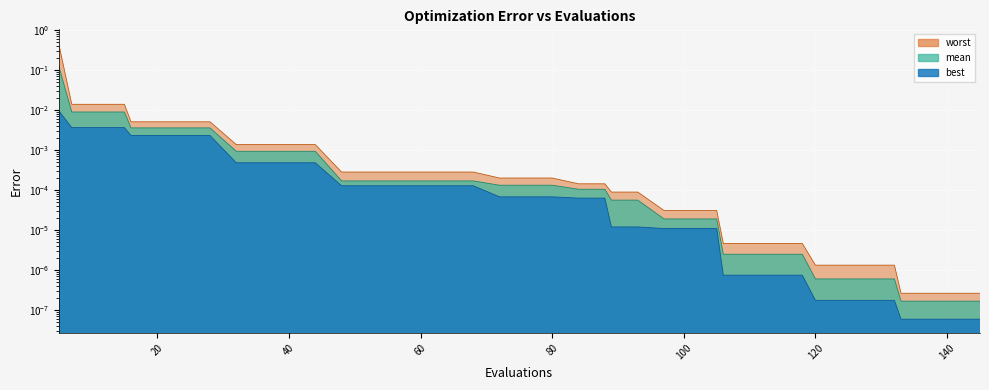

Reading left to right, list all the values displayed in this chart.

mean: 5=0.1	7=0.0	11=0.0	15=0.0	16=0.0	20=0.0	24=0.0	28=0.0	32=0.0	36=0.0	40=0.0	44=0.0	48=0.0	52=0.0	56=0.0	60=0.0	64=0.0	68=0.0	72=0.0	76=0.0	80=0.0	84=0.0	88=0.0	89=0.0	93=0.0	97=0.0	101=0.0	105=0.0	106=0.0	110=0.0	114=0.0	118=0.0	120=0.0	124=0.0	128=0.0	132=0.0	133=0.0	137=0.0	141=0.0	145=0.0
best: 5=0.0	7=0.0	11=0.0	15=0.0	16=0.0	20=0.0	24=0.0	28=0.0	32=0.0	36=0.0	40=0.0	44=0.0	48=0.0	52=0.0	56=0.0	60=0.0	64=0.0	68=0.0	72=0.0	76=0.0	80=0.0	84=0.0	88=0.0	89=0.0	93=0.0	97=0.0	101=0.0	105=0.0	106=0.0	110=0.0	114=0.0	118=0.0	120=0.0	124=0.0	128=0.0	132=0.0	133=0.0	137=0.0	141=0.0	145=0.0
worst: 5=0.5	7=0.0	11=0.0	15=0.0	16=0.0	20=0.0	24=0.0	28=0.0	32=0.0	36=0.0	40=0.0	44=0.0	48=0.0	52=0.0	56=0.0	60=0.0	64=0.0	68=0.0	72=0.0	76=0.0	80=0.0	84=0.0	88=0.0	89=0.0	93=0.0	97=0.0	101=0.0	105=0.0	106=0.0	110=0.0	114=0.0	118=0.0	120=0.0	124=0.0	128=0.0	132=0.0	133=0.0	137=0.0	141=0.0	145=0.0